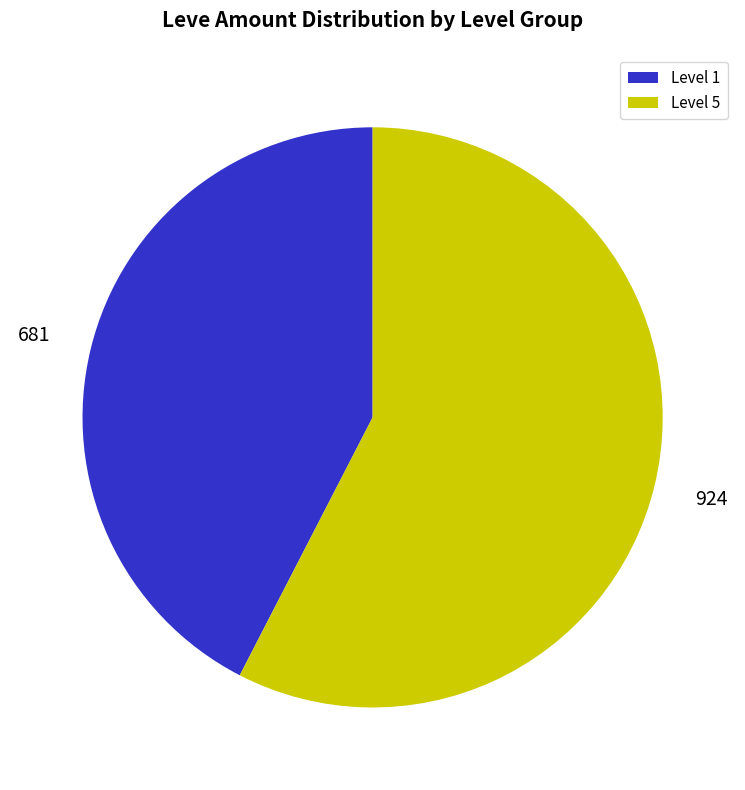

Rank the categories by value from lowest to highest.

Level 1, Level 5